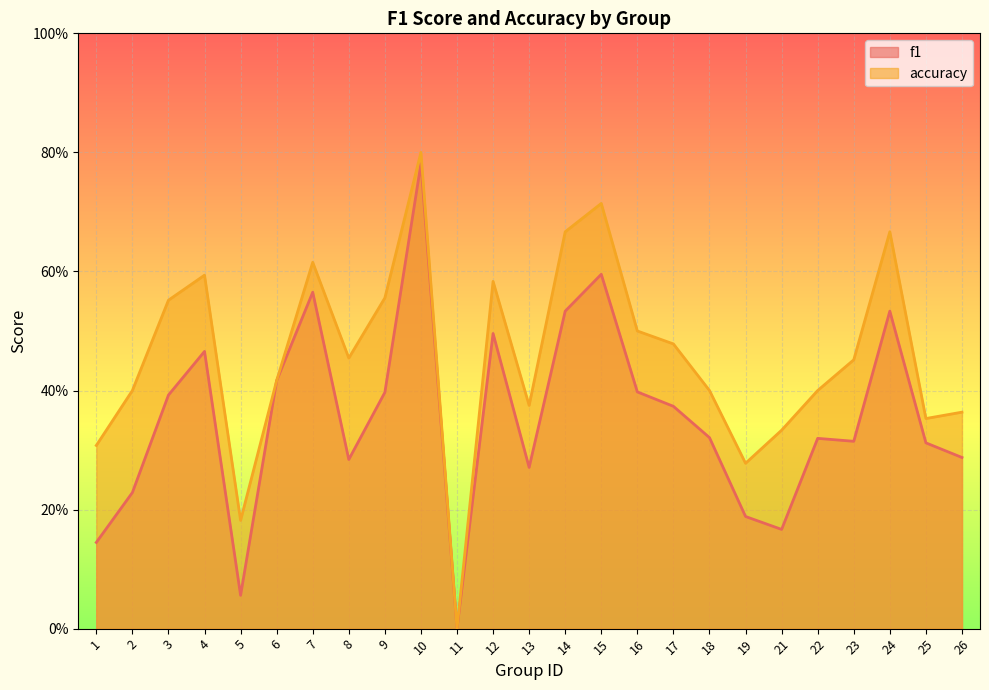

What are all the series names shown in the legend?

f1, accuracy